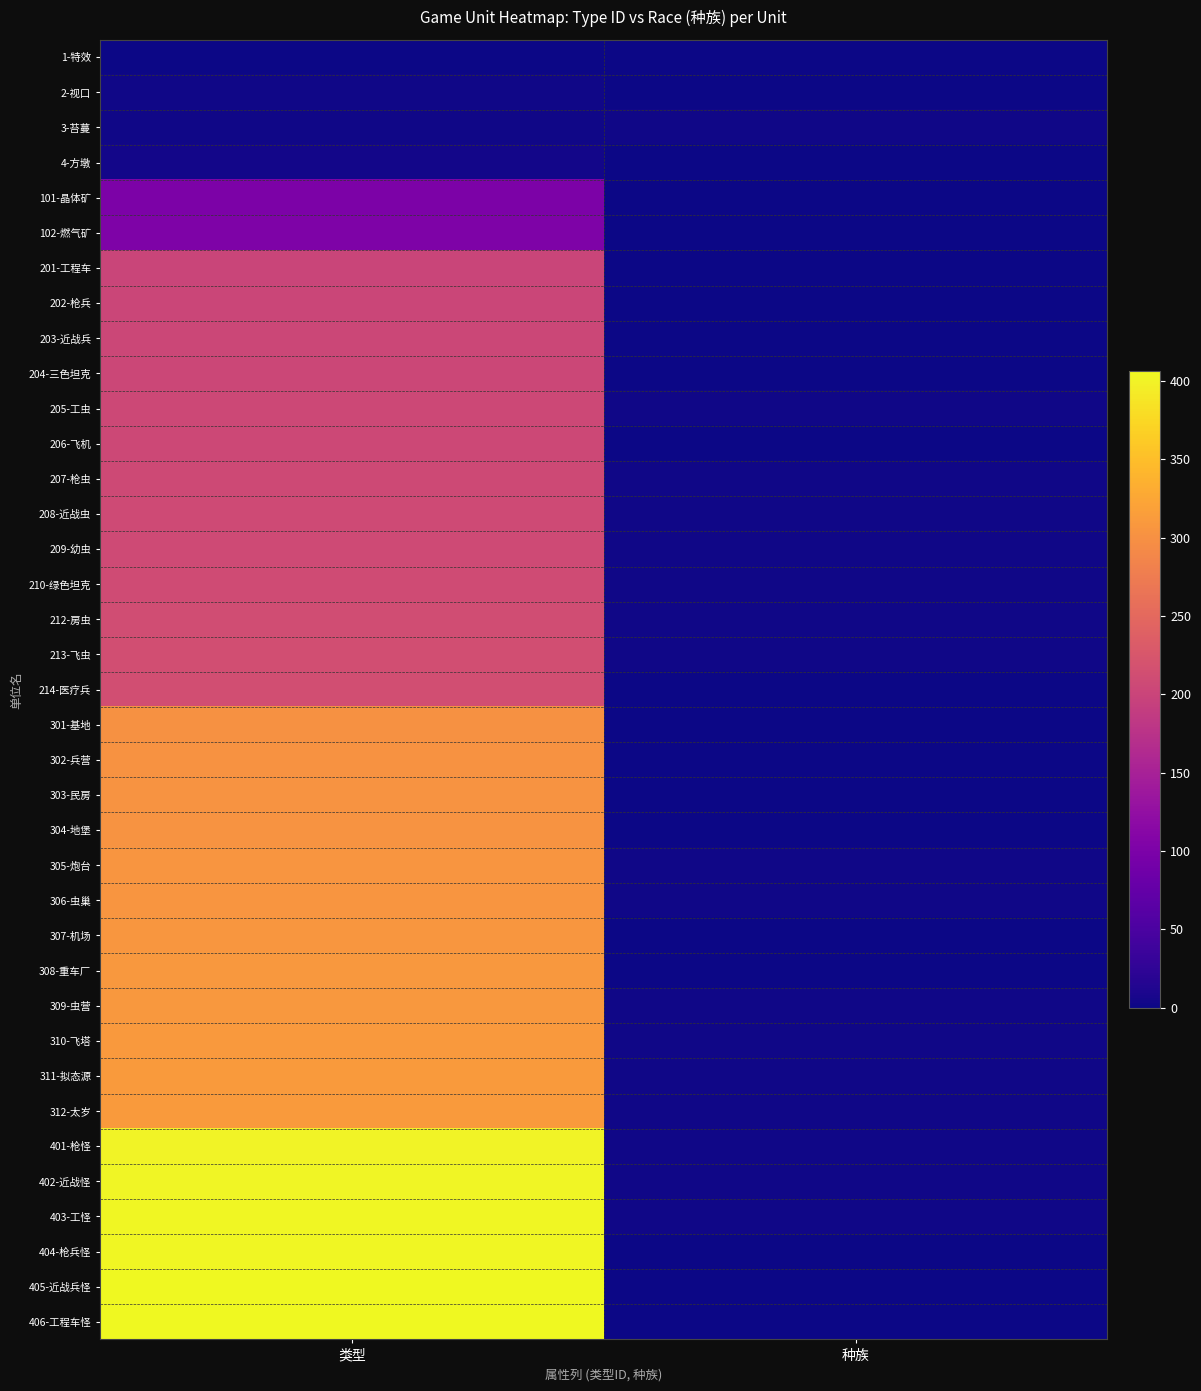

Reading right to left, list all the values displayed in this chart.

1-特效: 种族=0	类型=1
2-视口: 种族=0	类型=2
3-苔蔓: 种族=2	类型=3
4-方墩: 种族=0	类型=4
101-晶体矿: 种族=0	类型=101
102-燃气矿: 种族=0	类型=102
201-工程车: 种族=1	类型=201
202-枪兵: 种族=1	类型=202
203-近战兵: 种族=1	类型=203
204-三色坦克: 种族=1	类型=204
205-工虫: 种族=2	类型=205
206-飞机: 种族=1	类型=206
207-枪虫: 种族=2	类型=207
208-近战虫: 种族=2	类型=208
209-幼虫: 种族=2	类型=209
210-绿色坦克: 种族=2	类型=210
212-房虫: 种族=2	类型=212
213-飞虫: 种族=2	类型=213
214-医疗兵: 种族=1	类型=214
301-基地: 种族=1	类型=301
302-兵营: 种族=1	类型=302
303-民房: 种族=1	类型=303
304-地堡: 种族=1	类型=304
305-炮台: 种族=3	类型=305
306-虫巢: 种族=2	类型=306
307-机场: 种族=1	类型=307
308-重车厂: 种族=1	类型=308
309-虫营: 种族=2	类型=309
310-飞塔: 种族=2	类型=310
311-拟态源: 种族=2	类型=311
312-太岁: 种族=2	类型=312
401-枪怪: 种族=2	类型=401
402-近战怪: 种族=2	类型=402
403-工怪: 种族=2	类型=403
404-枪兵怪: 种族=1	类型=404
405-近战兵怪: 种族=1	类型=405
406-工程车怪: 种族=1	类型=406